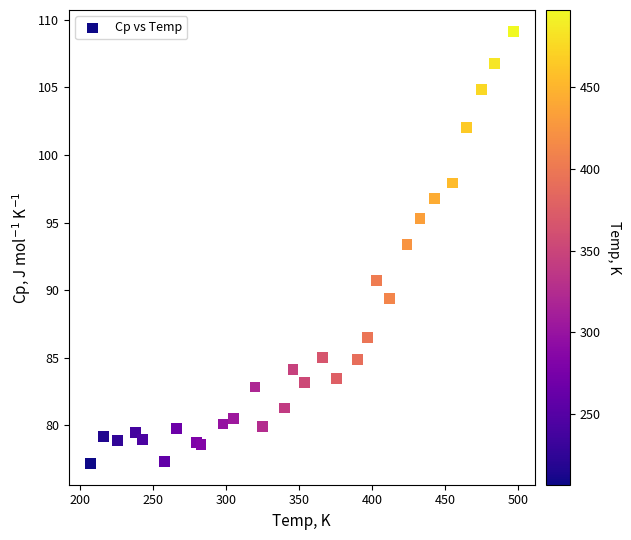

What Y value in the scatter plot is closest to 93?

93.4